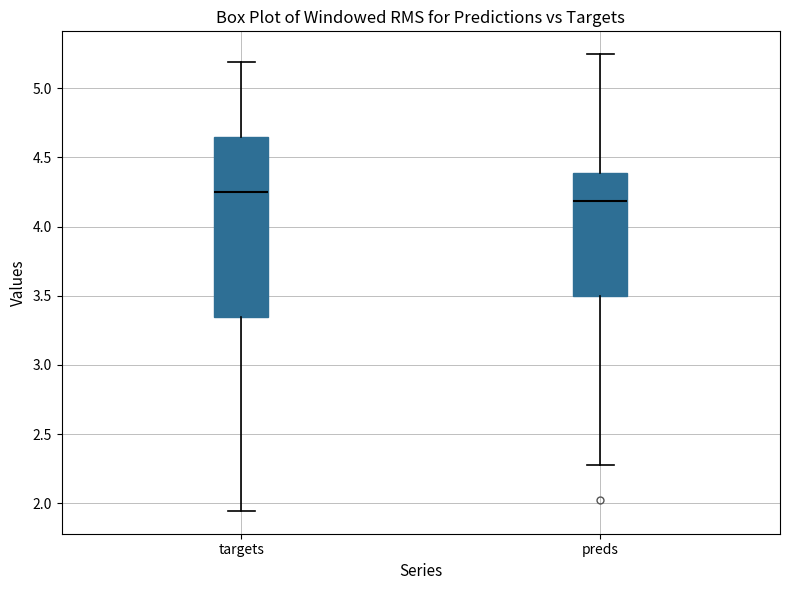

Reading left to right, read every box against the y-axis: the position of its median line, the range the box covers, and the ends of its whiskers. The values are not printed on the chart, so give them approximately, as read against the axis.

targets: median 4.25, box 3.35 to 4.65, whiskers 1.95 to 5.20
preds: median 4.20, box 3.50 to 4.40, whiskers 2.30 to 5.25